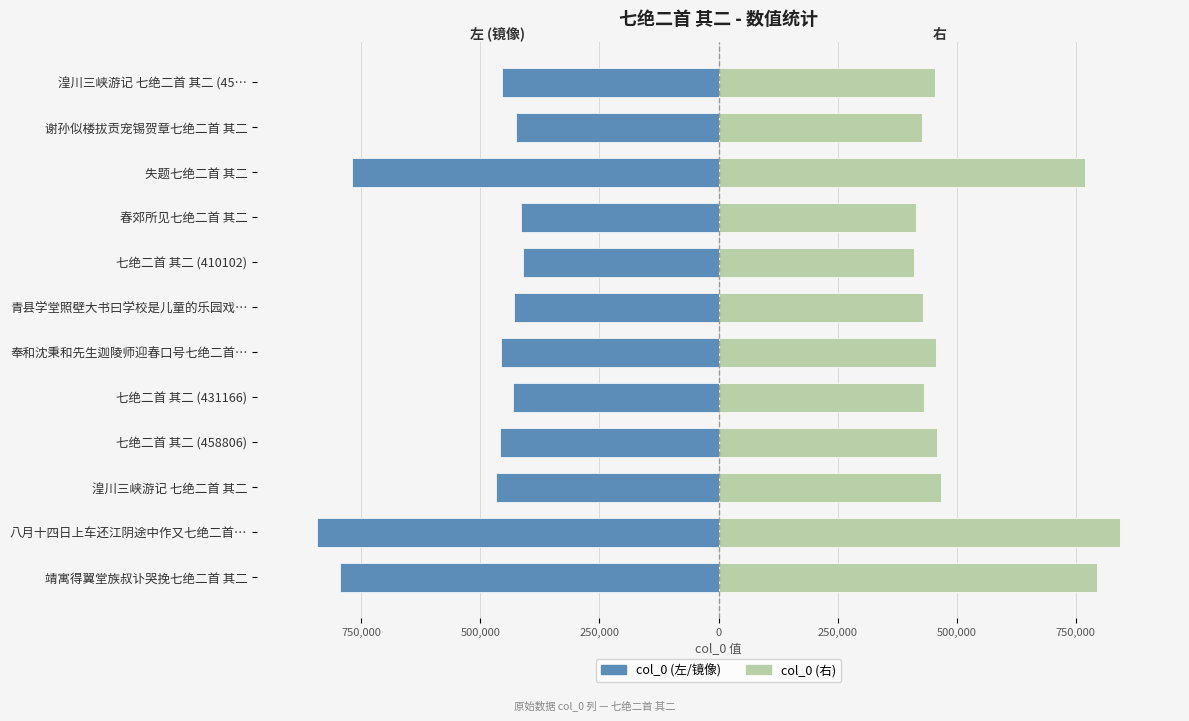

Reading left to right, transcribe all the data shown in this chart.

col_0 (左/镜像): -794170	-842499	-466678	-458806	-431166	-456134	-428637	-410102	-414016	-770369	-426130	-454570
col_0 (右): 794170	842499	466678	458806	431166	456134	428637	410102	414016	770369	426130	454570